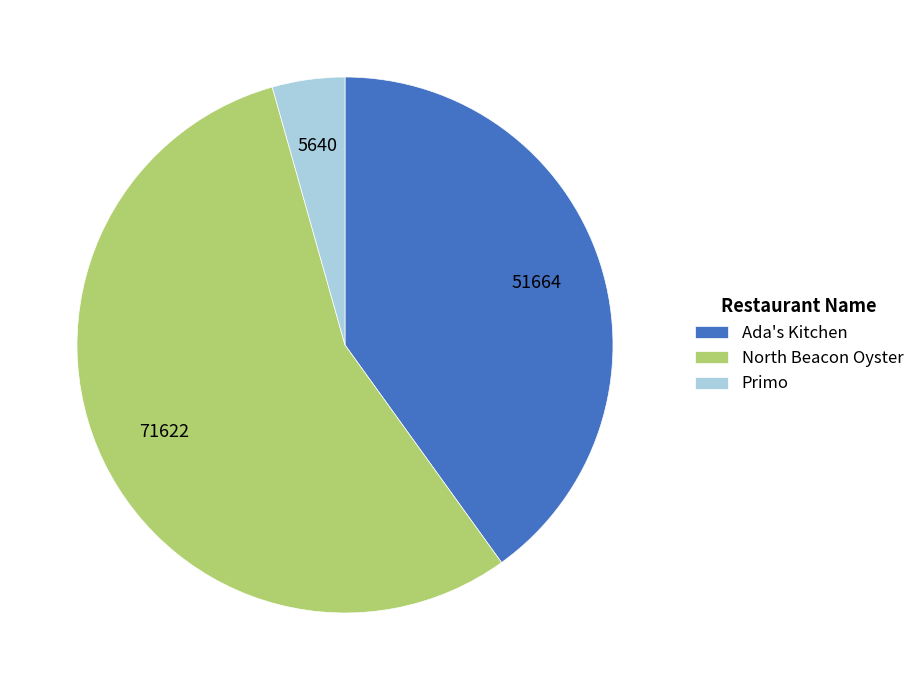

True or false: Primo accounts for 4% of the total.

True